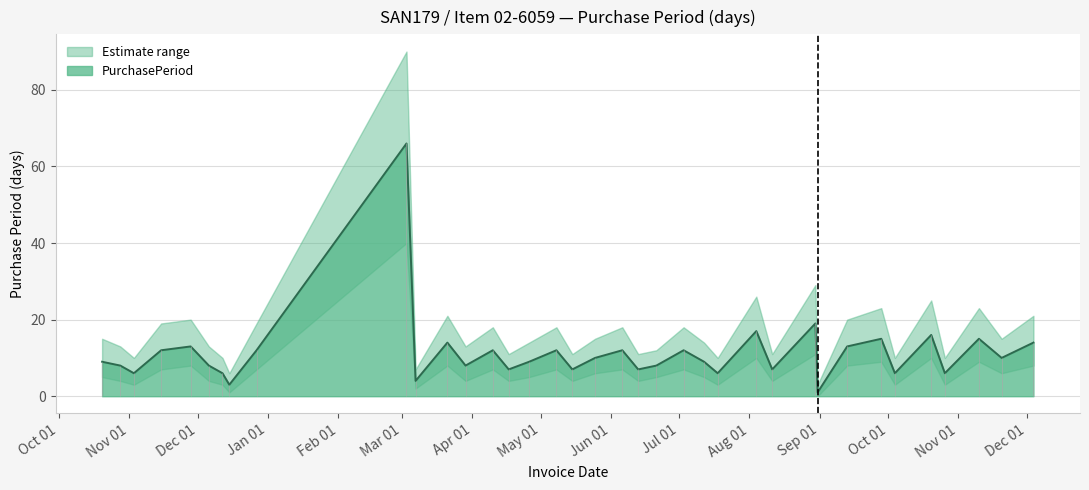

What is the difference between the maximum and second lowest values in the Upper series?

84